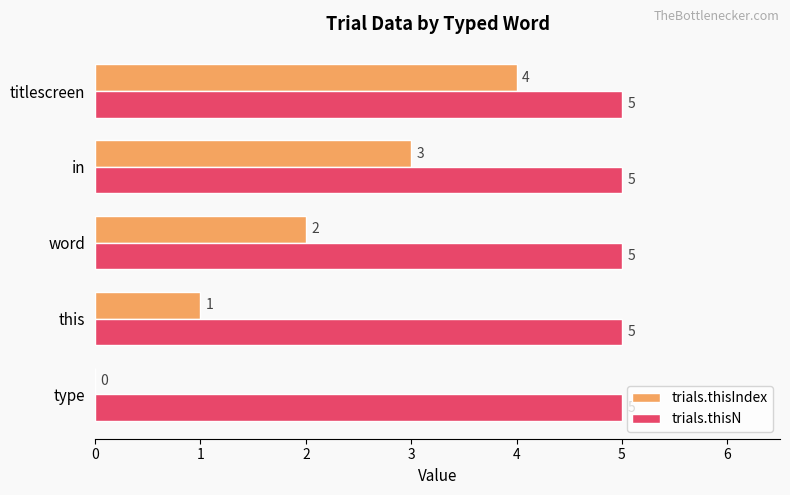

Between this and titlescreen, which series saw the biggest shift?

trials.thisIndex